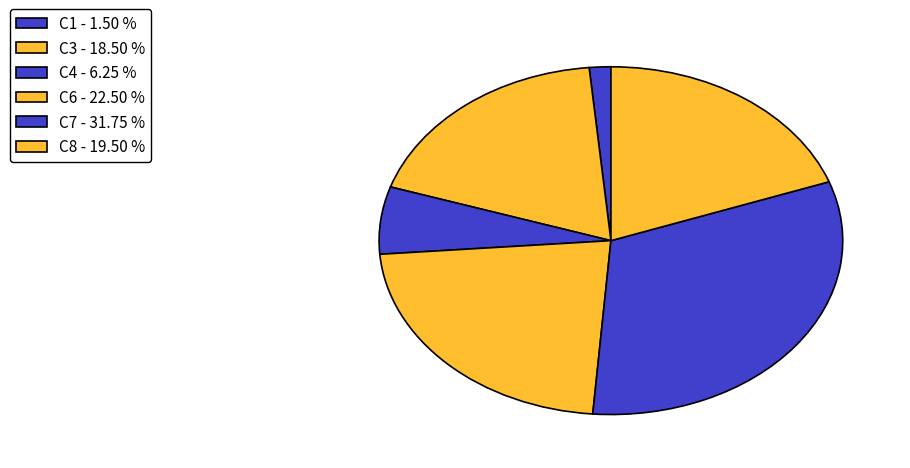

Count the number of slices in the pie.

6